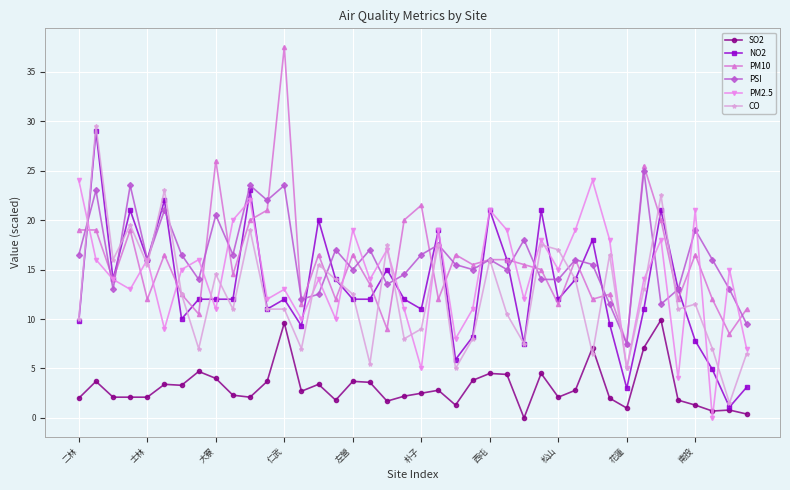

What is the maximum value for PM2.5?

24.0